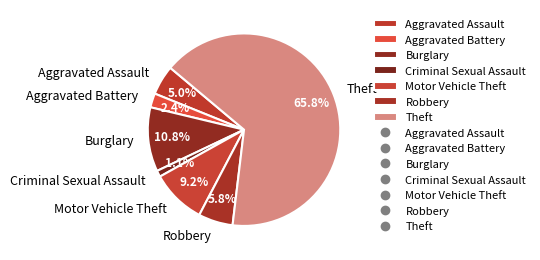

To the nearest percent, what is the difference between the largest and smallest slice percentages?

65%